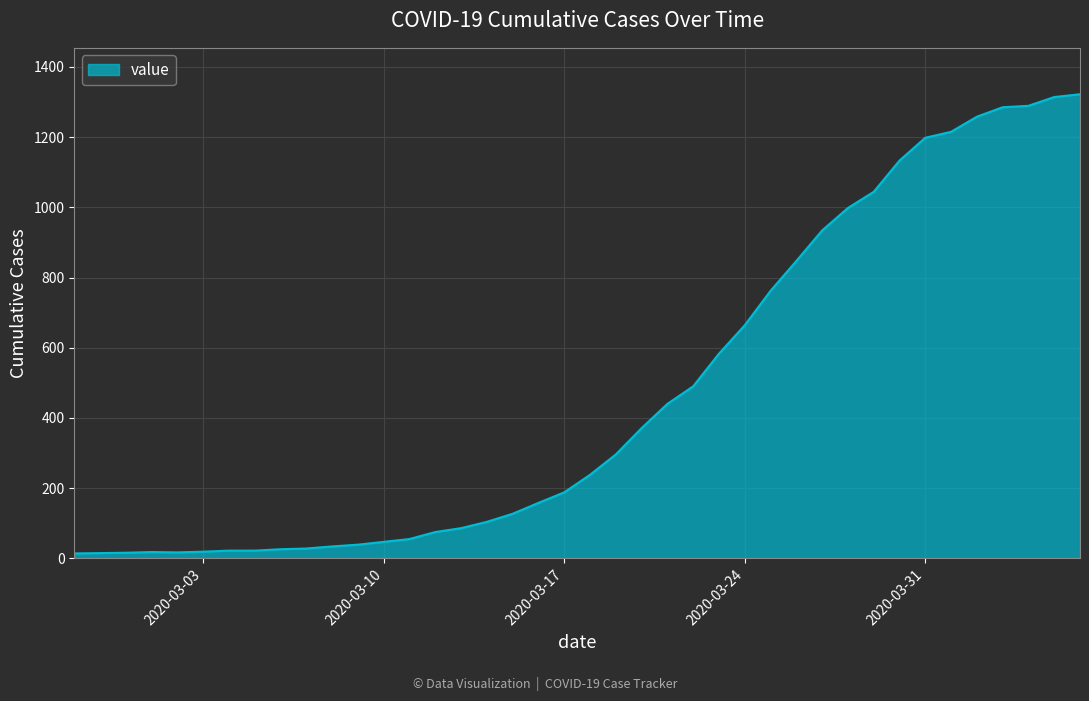

What is the difference between the maximum and minimum values?

1308